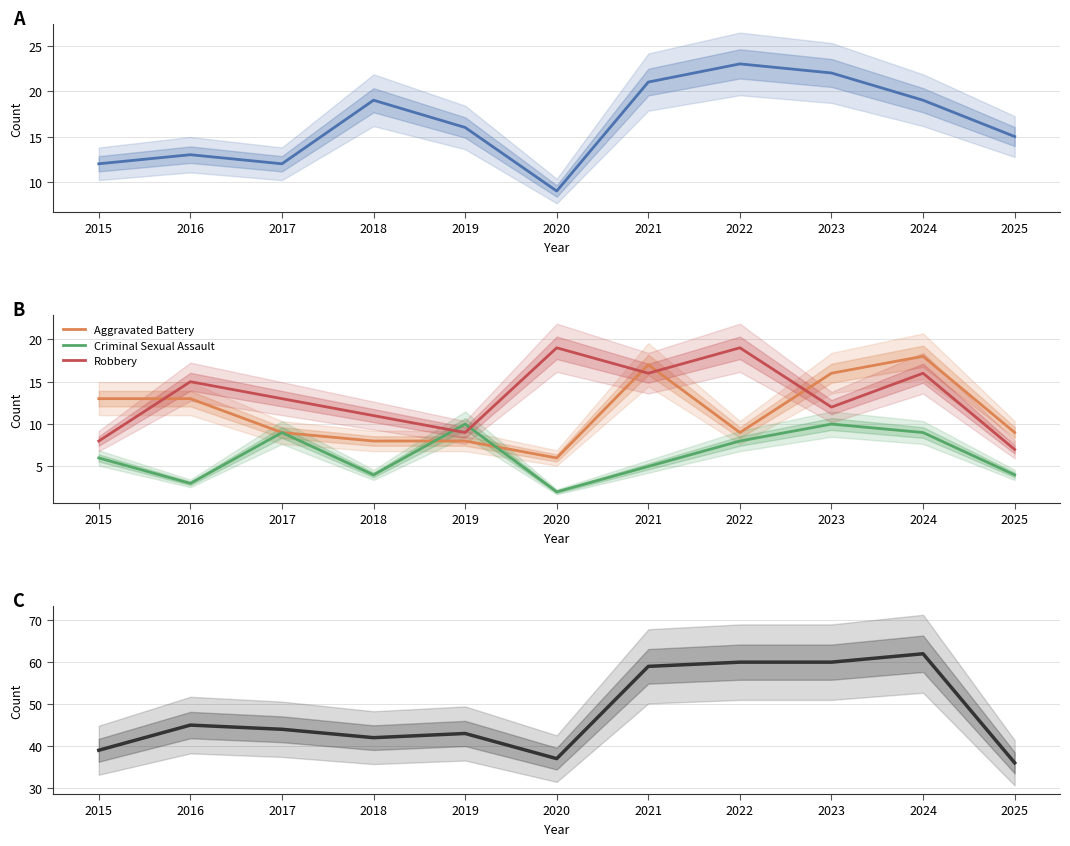

Where is the first local minimum for Criminal Sexual Assault?

2016